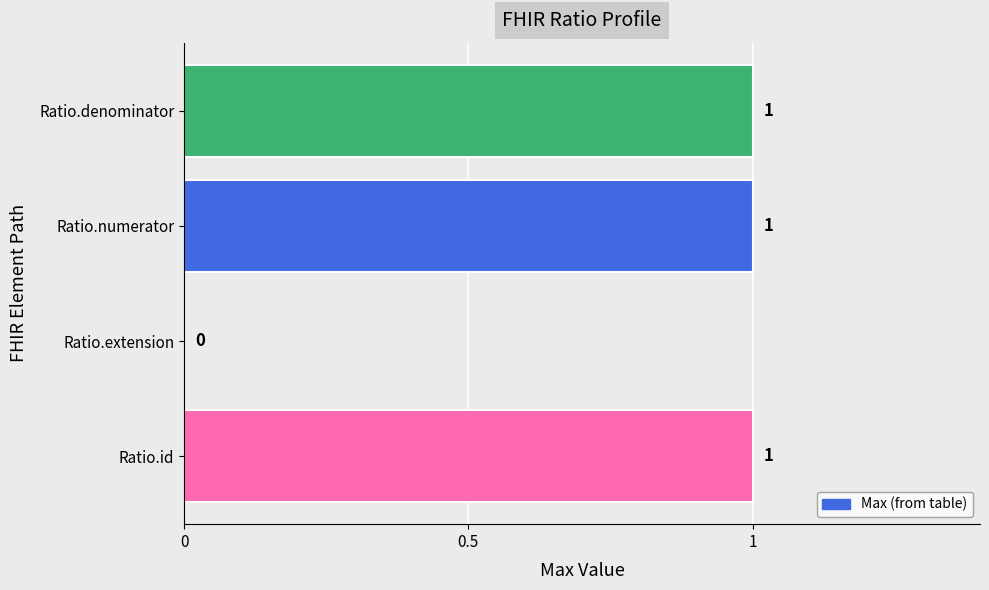

What is the sum of all values?

3